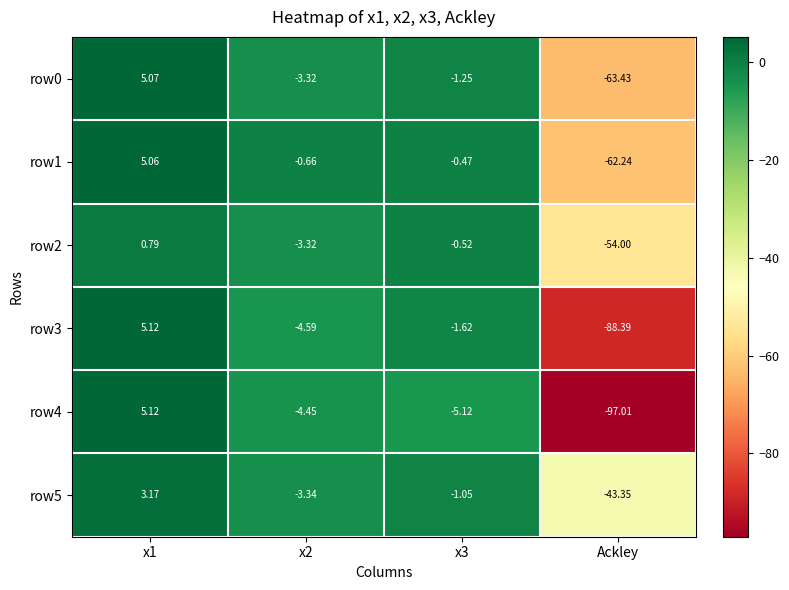

How many negative values does the row1 series have?

3